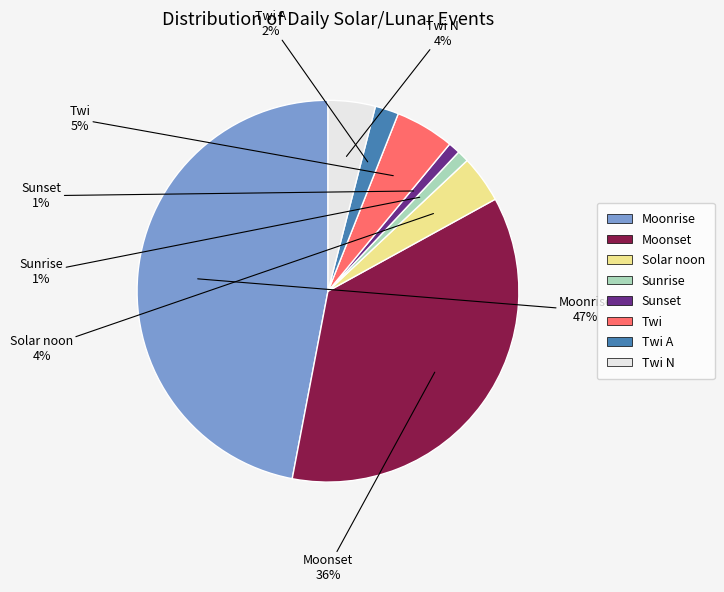

How many slices are in this pie chart?

8